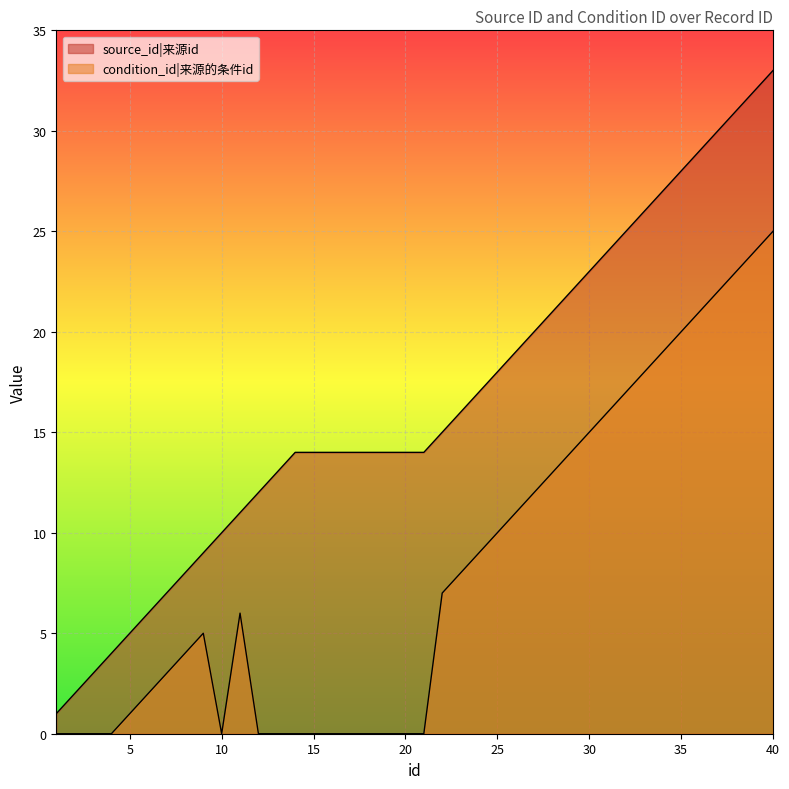

What is the sum of the condition_id values at 24 and 2?

9